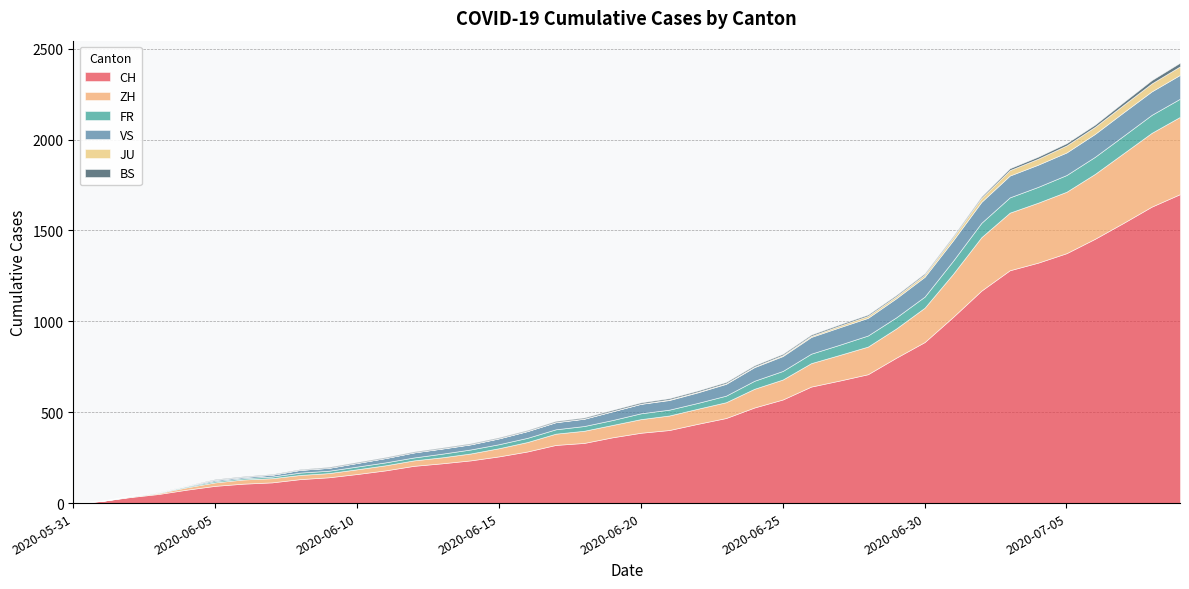

Rank the categories by ZH value from highest to lowest.

2020-07-09, 2020-07-08, 2020-07-07, 2020-07-06, 2020-07-05, 2020-07-04, 2020-07-03, 2020-07-02, 2020-07-01, 2020-06-30, 2020-06-29, 2020-06-28, 2020-06-27, 2020-06-26, 2020-06-25, 2020-06-24, 2020-06-23, 2020-06-22, 2020-06-21, 2020-06-20, 2020-06-19, 2020-06-18, 2020-06-17, 2020-06-16, 2020-06-15, 2020-06-14, 2020-06-13, 2020-06-12, 2020-06-11, 2020-06-10, 2020-06-06, 2020-06-07, 2020-06-08, 2020-06-09, 2020-06-05, 2020-06-04, 2020-06-03, 2020-06-02, 2020-05-31, 2020-06-01